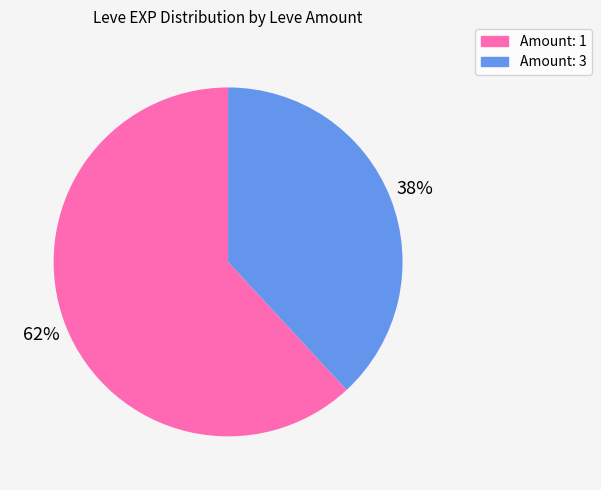

To the nearest percent, what is the average slice percentage?

50%